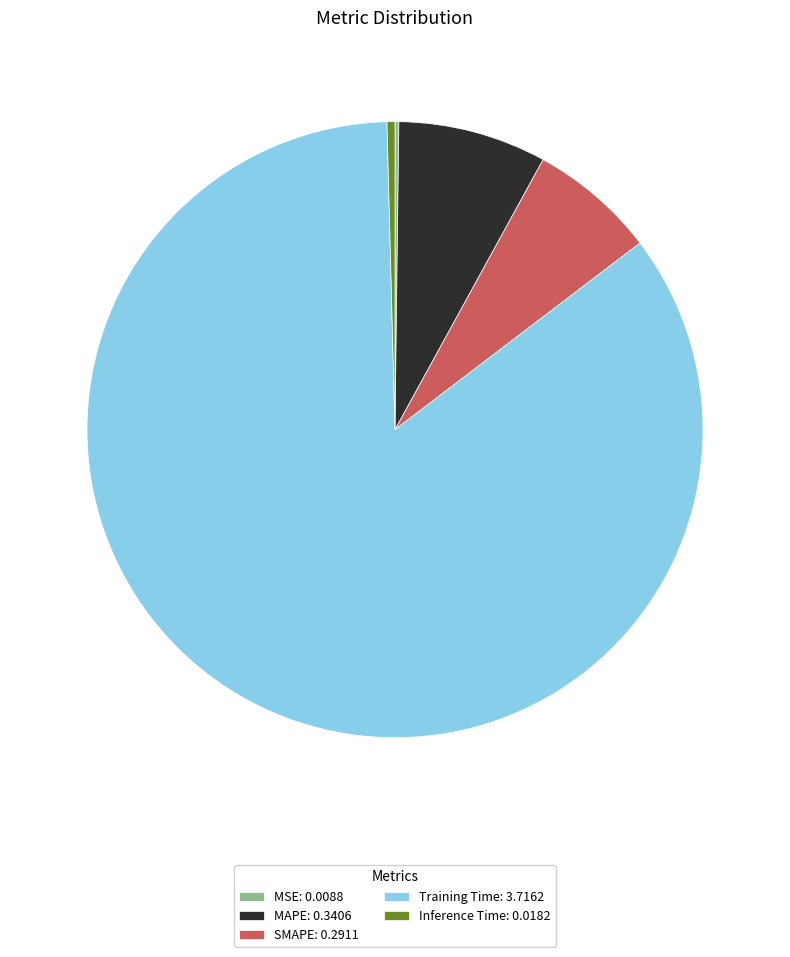

Is there any slice that represents more than half of the pie?

Yes